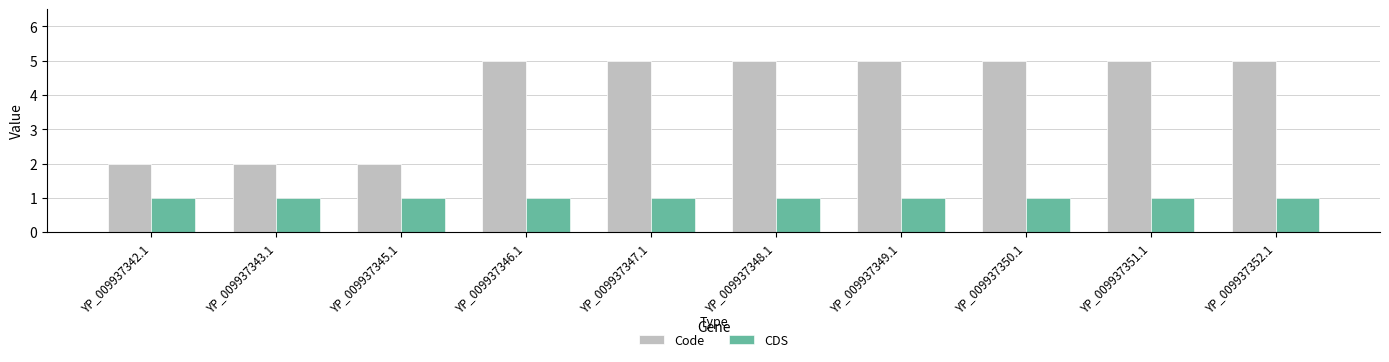

Reading right to left, list all the values displayed in this chart.

Code: YP_009937352.1=5	YP_009937351.1=5	YP_009937350.1=5	YP_009937349.1=5	YP_009937348.1=5	YP_009937347.1=5	YP_009937346.1=5	YP_009937345.1=2	YP_009937343.1=2	YP_009937342.1=2
CDS: YP_009937352.1=1	YP_009937351.1=1	YP_009937350.1=1	YP_009937349.1=1	YP_009937348.1=1	YP_009937347.1=1	YP_009937346.1=1	YP_009937345.1=1	YP_009937343.1=1	YP_009937342.1=1